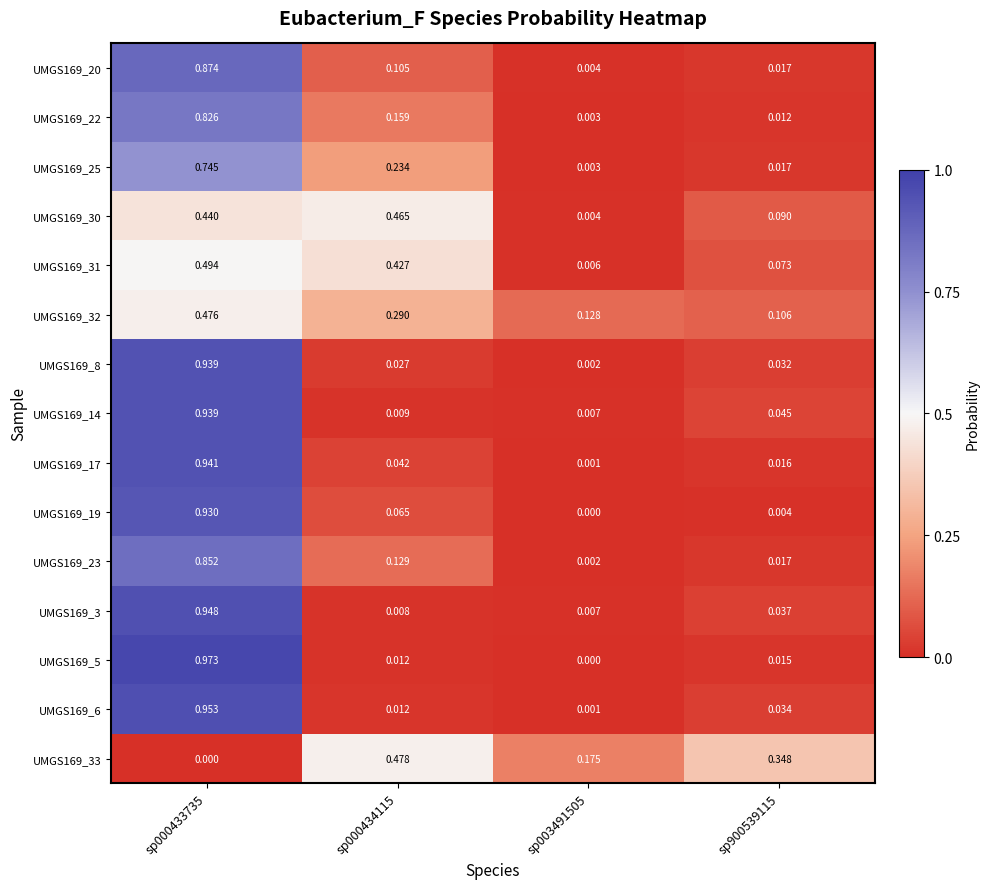

Is the value of UMGS169_17 at sp000434115 greater than the value of UMGS169_33 at sp000434115?

No